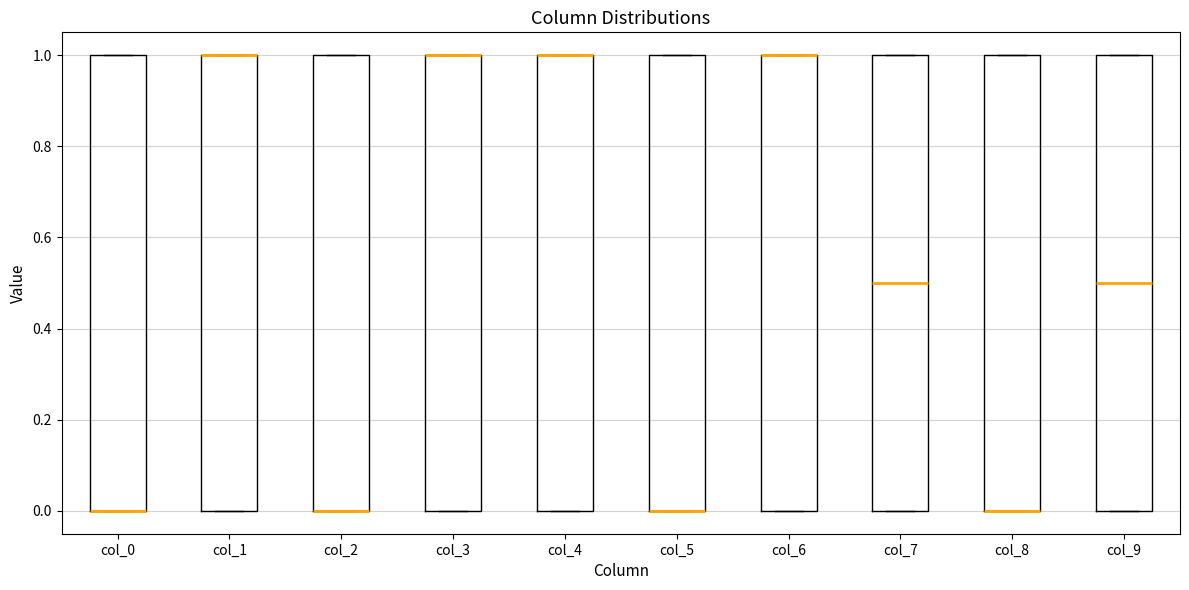

Reading left to right, read every box against the y-axis: the position of its median line, the range the box covers, and the ends of its whiskers. The values are not printed on the chart, so give them approximately, as read against the axis.

col_0: median 0.0 (drawn on the box's lower edge), box 0.0 to 1.0, whiskers 0.0 to 1.0
col_1: median 1.0 (drawn on the box's upper edge), box 0.0 to 1.0, whiskers 0.0 to 1.0
col_2: median 0.0 (drawn on the box's lower edge), box 0.0 to 1.0, whiskers 0.0 to 1.0
col_3: median 1.0 (drawn on the box's upper edge), box 0.0 to 1.0, whiskers 0.0 to 1.0
col_4: median 1.0 (drawn on the box's upper edge), box 0.0 to 1.0, whiskers 0.0 to 1.0
col_5: median 0.0 (drawn on the box's lower edge), box 0.0 to 1.0, whiskers 0.0 to 1.0
col_6: median 1.0 (drawn on the box's upper edge), box 0.0 to 1.0, whiskers 0.0 to 1.0
col_7: median 0.5, box 0.0 to 1.0, whiskers 0.0 to 1.0
col_8: median 0.0 (drawn on the box's lower edge), box 0.0 to 1.0, whiskers 0.0 to 1.0
col_9: median 0.5, box 0.0 to 1.0, whiskers 0.0 to 1.0